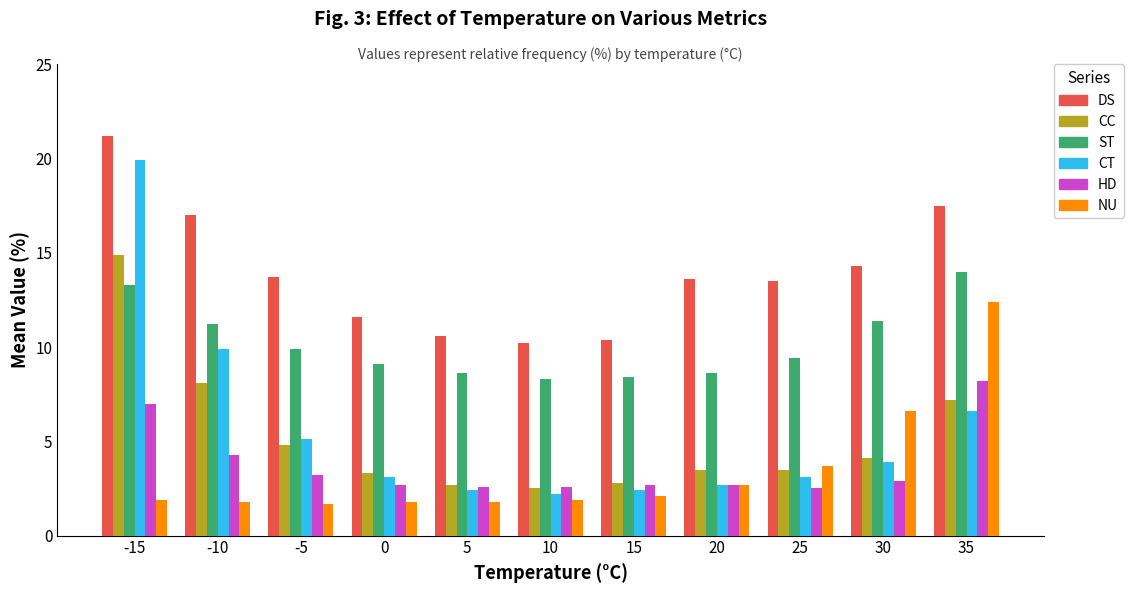

What is the maximum value shown in the chart?

21.2